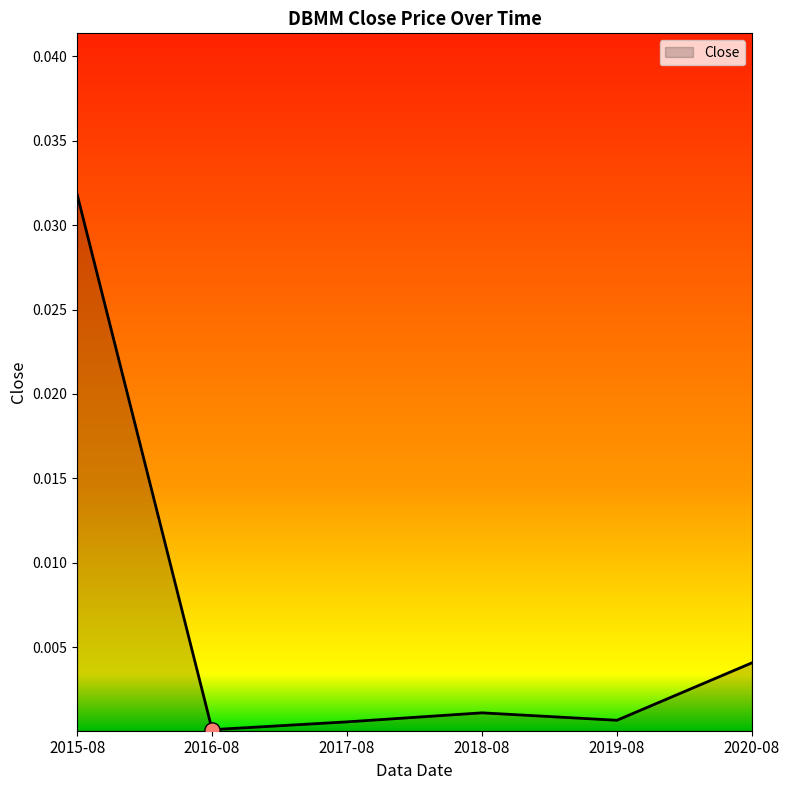

Between 2015-08 and 2020-08, which is larger?

2015-08